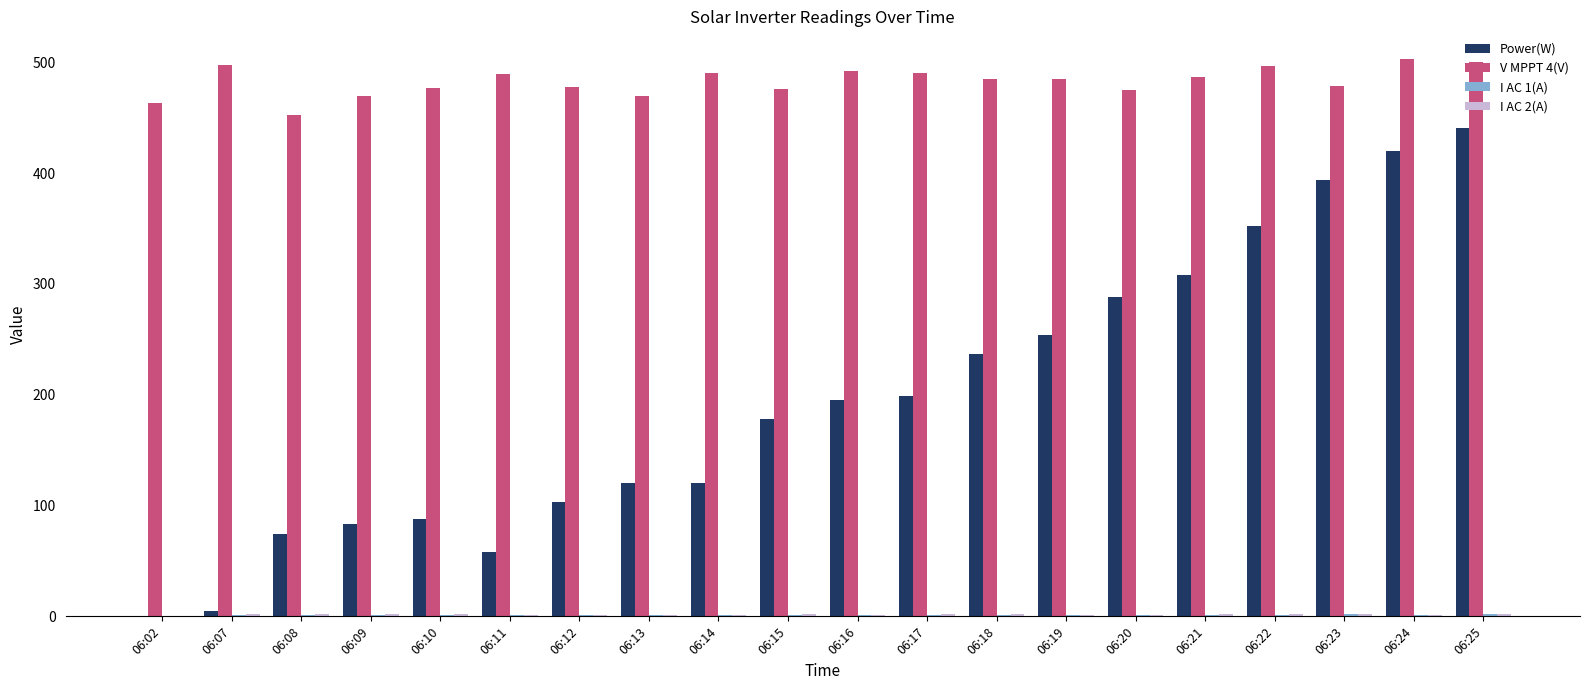

What is the greatest value displayed?

502.7